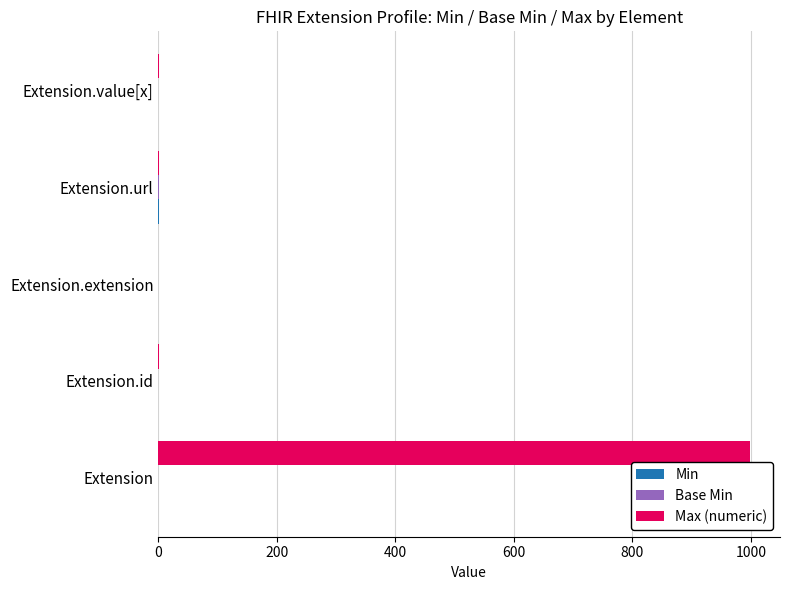

Which series has the largest total across all categories?

Max (numeric)